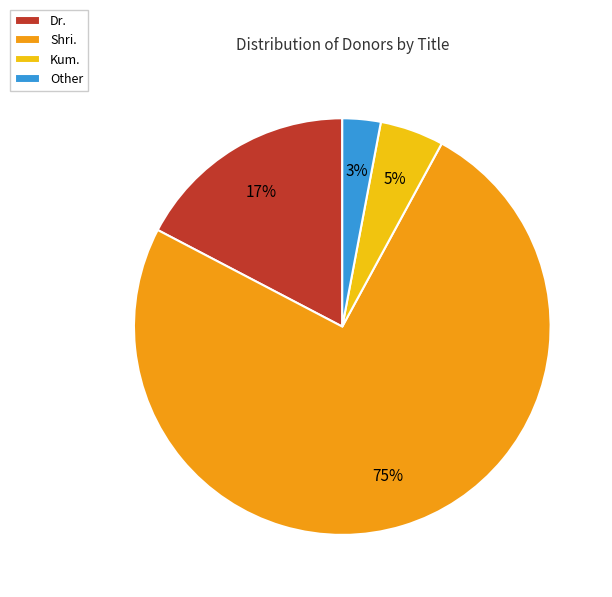

Which category accounts for the majority?

Shri.